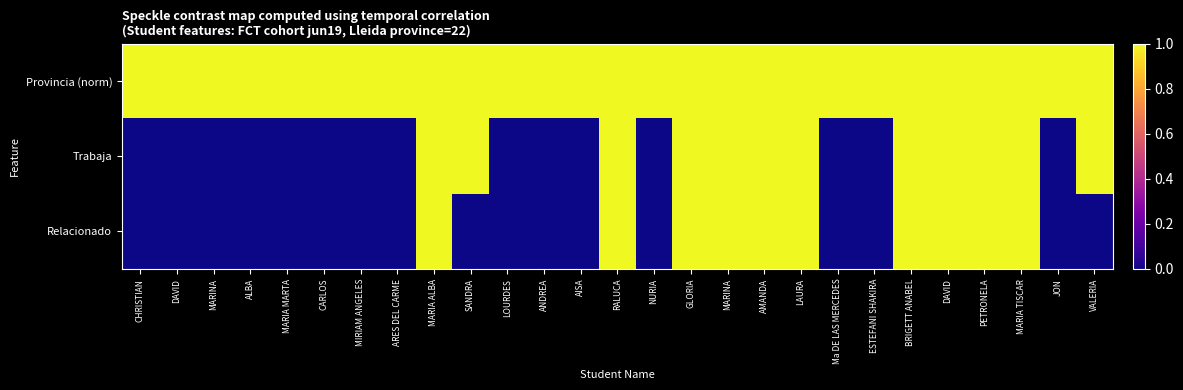

What is the spread (max minus min) of values at Ma DE LAS MERCEDES?

1